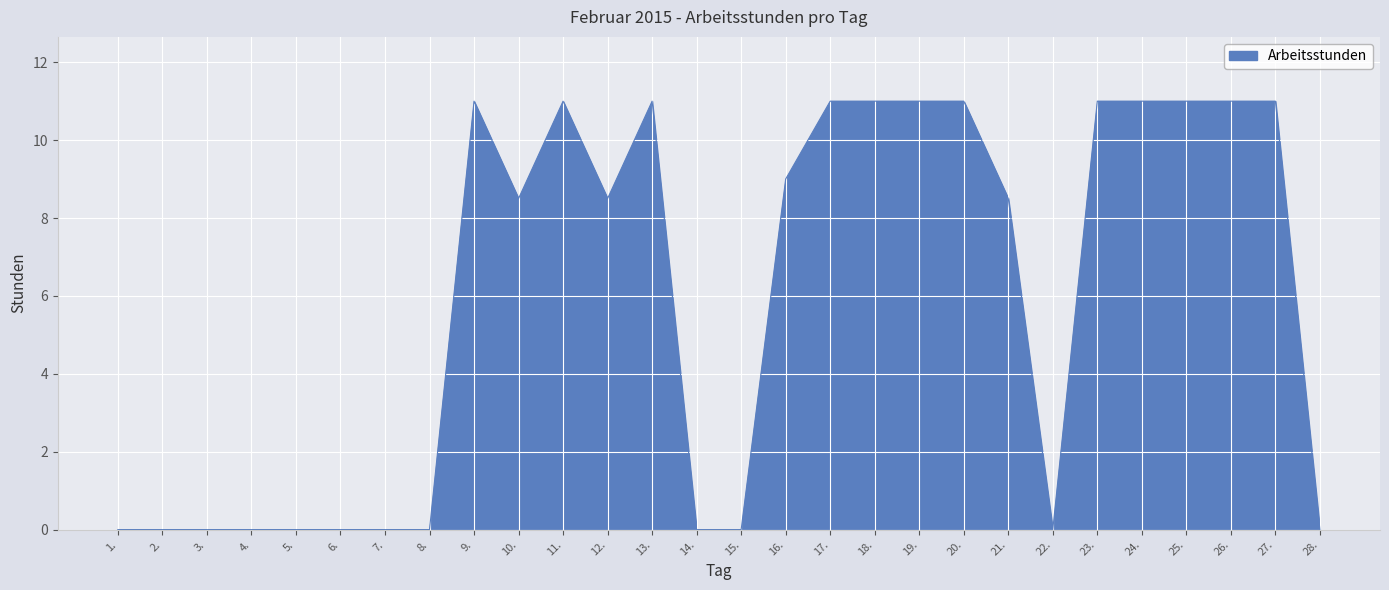

The value at 3. is 0.0. True or false?

True